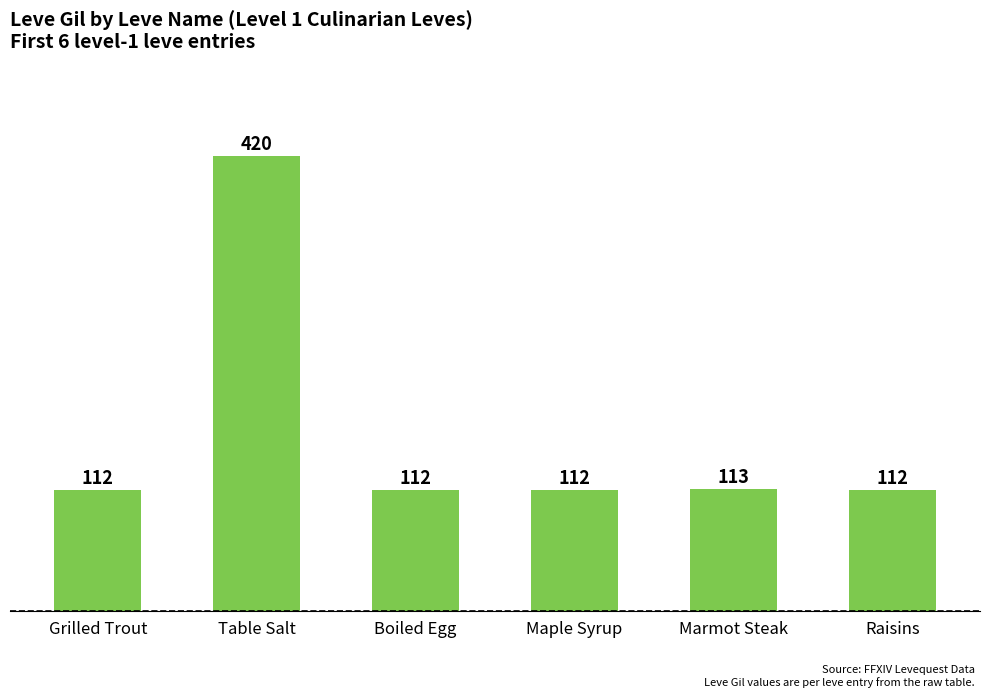

What is the change in value from Table Salt to Maple Syrup?

-308